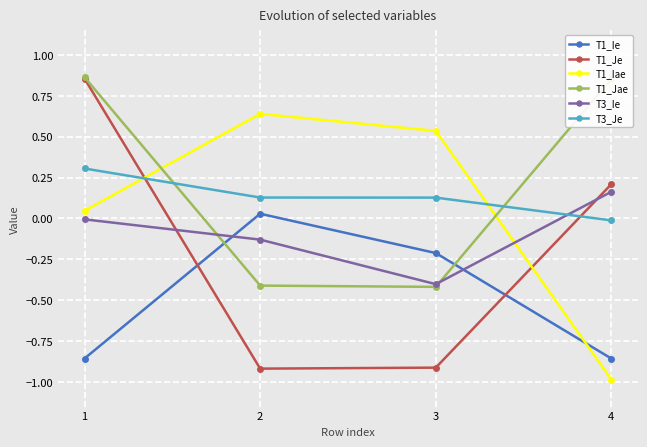

Which series has the largest range (max minus min)?

T1_Je